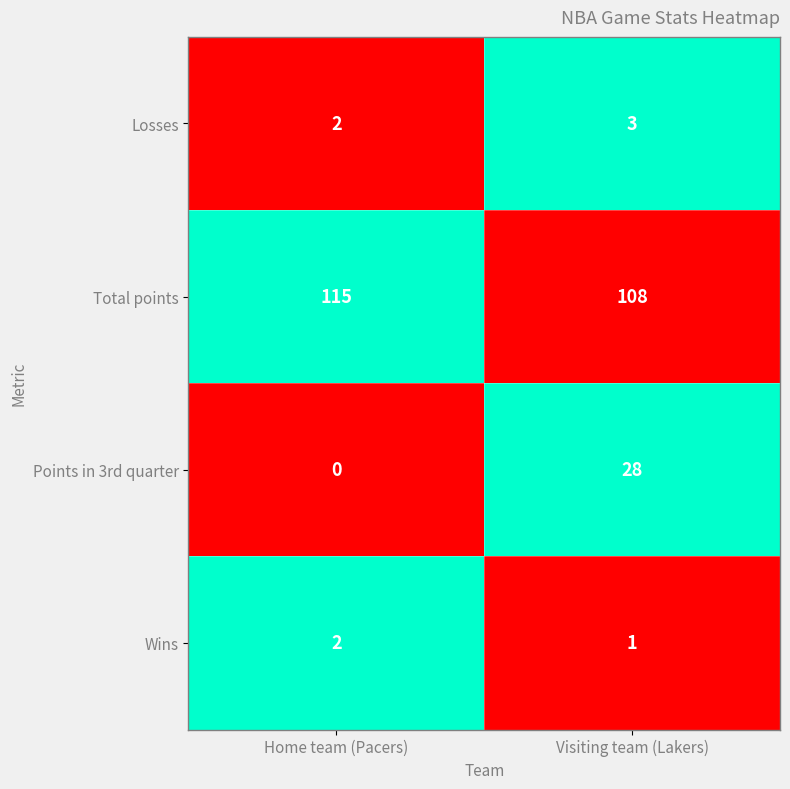

Reading left to right, what are all the values shown in this chart?

Losses: 2	3
Total points: 115	108
Points in 3rd quarter: 0	28
Wins: 2	1